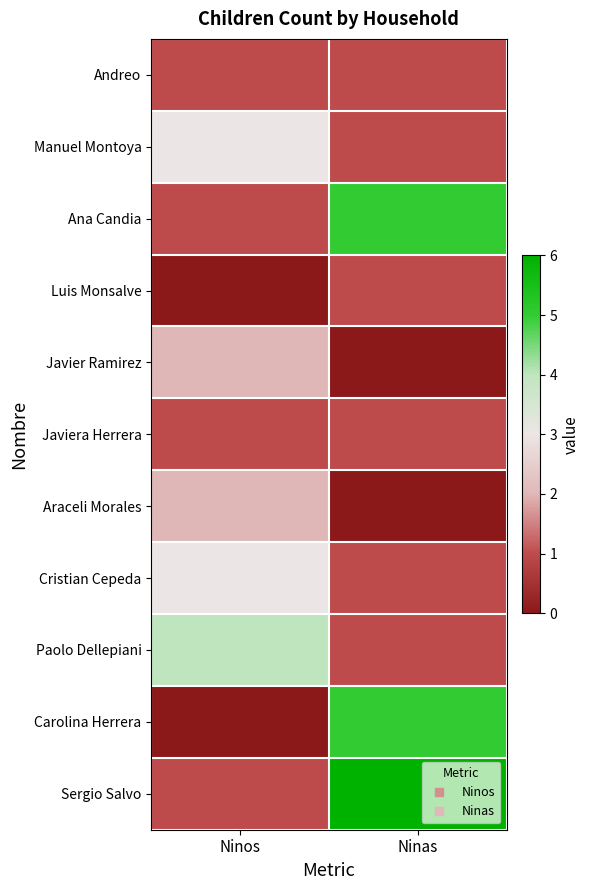

Reading right to left, extract all data points from this chart.

Andreo: Ninas=1	Ninos=1
Manuel Montoya: Ninas=1	Ninos=3
Ana Candia: Ninas=5	Ninos=1
Luis Monsalve: Ninas=1	Ninos=0
Javier Ramirez: Ninas=0	Ninos=2
Javiera Herrera: Ninas=1	Ninos=1
Araceli Morales: Ninas=0	Ninos=2
Cristian Cepeda: Ninas=1	Ninos=3
Paolo Dellepiani: Ninas=1	Ninos=4
Carolina Herrera: Ninas=5	Ninos=0
Sergio Salvo: Ninas=6	Ninos=1